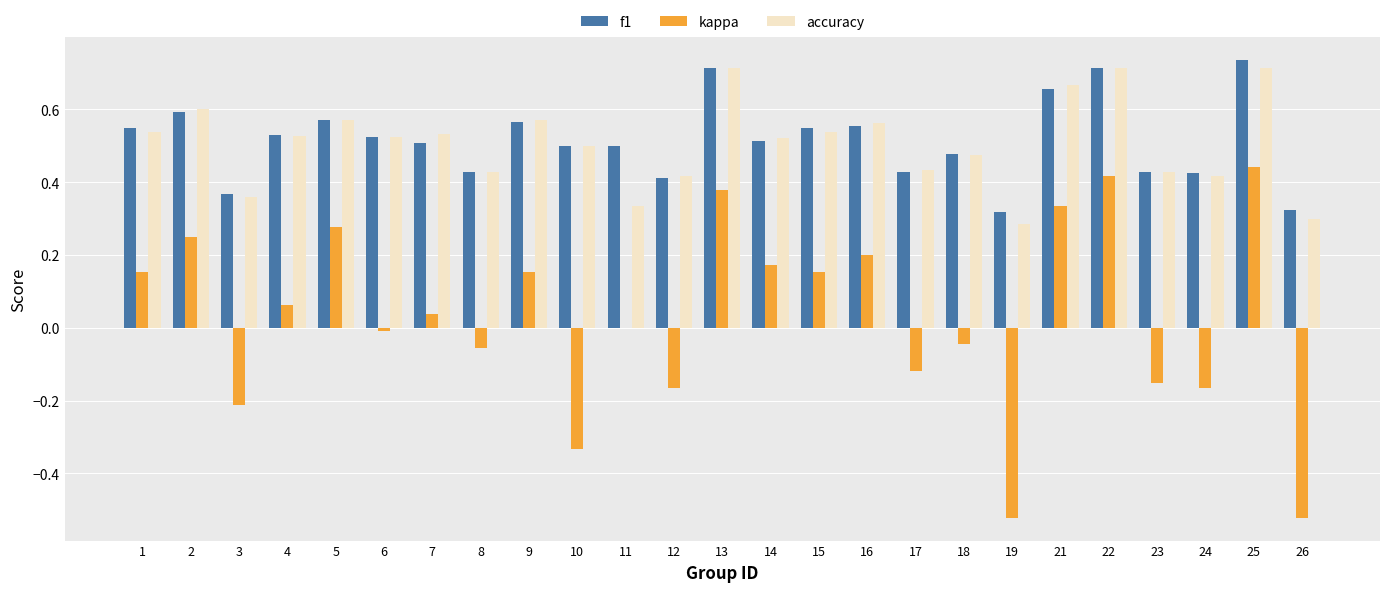

At which label does kappa reach its peak?

25